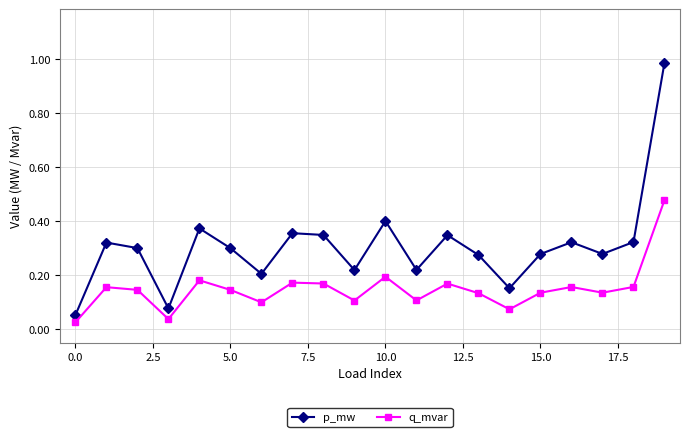

At how many categories does at least one series exceed 0?

20